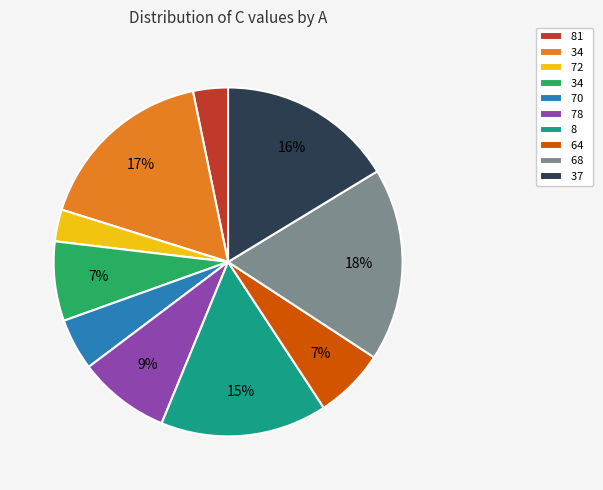

To the nearest percent, what is the difference between the largest and smallest slice percentages?

15%